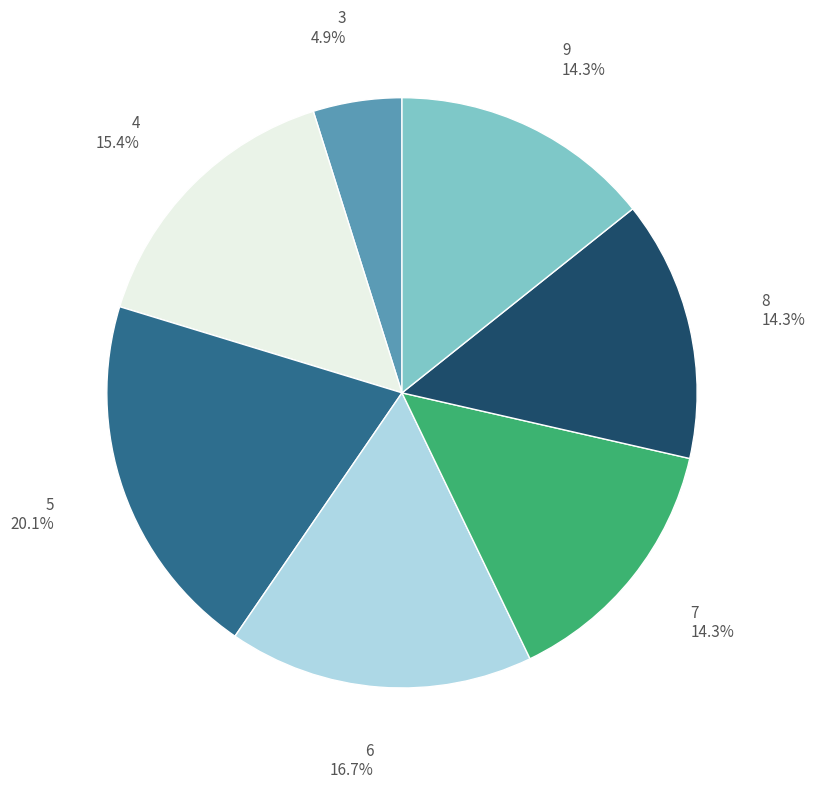

Is there any slice that represents more than half of the pie?

No